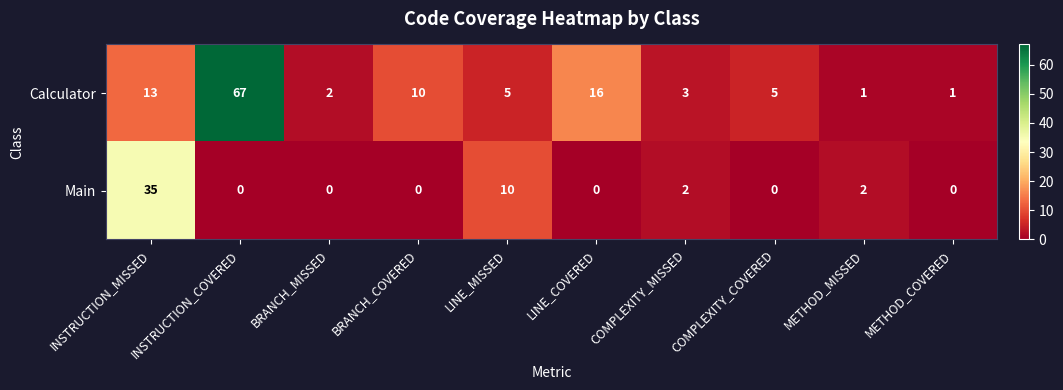

At which category is the sum across all series the highest?

INSTRUCTION_COVERED